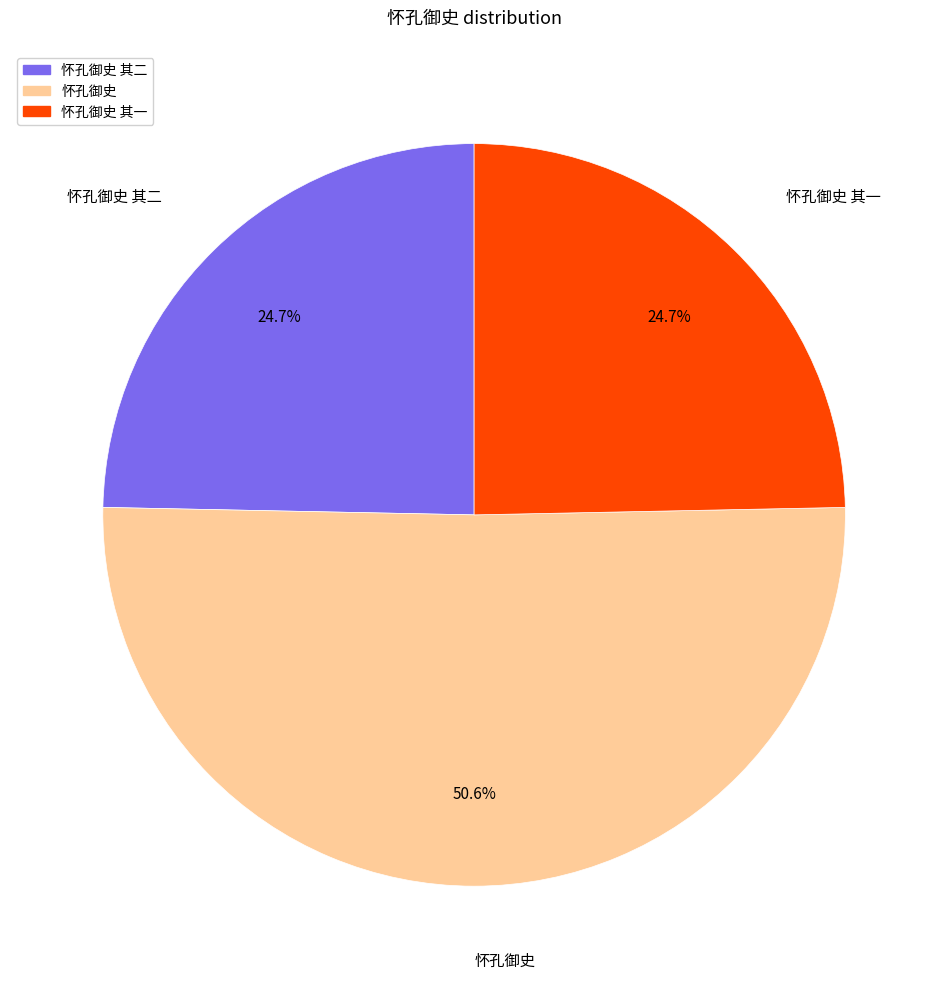

Does any single category account for the majority?

Yes